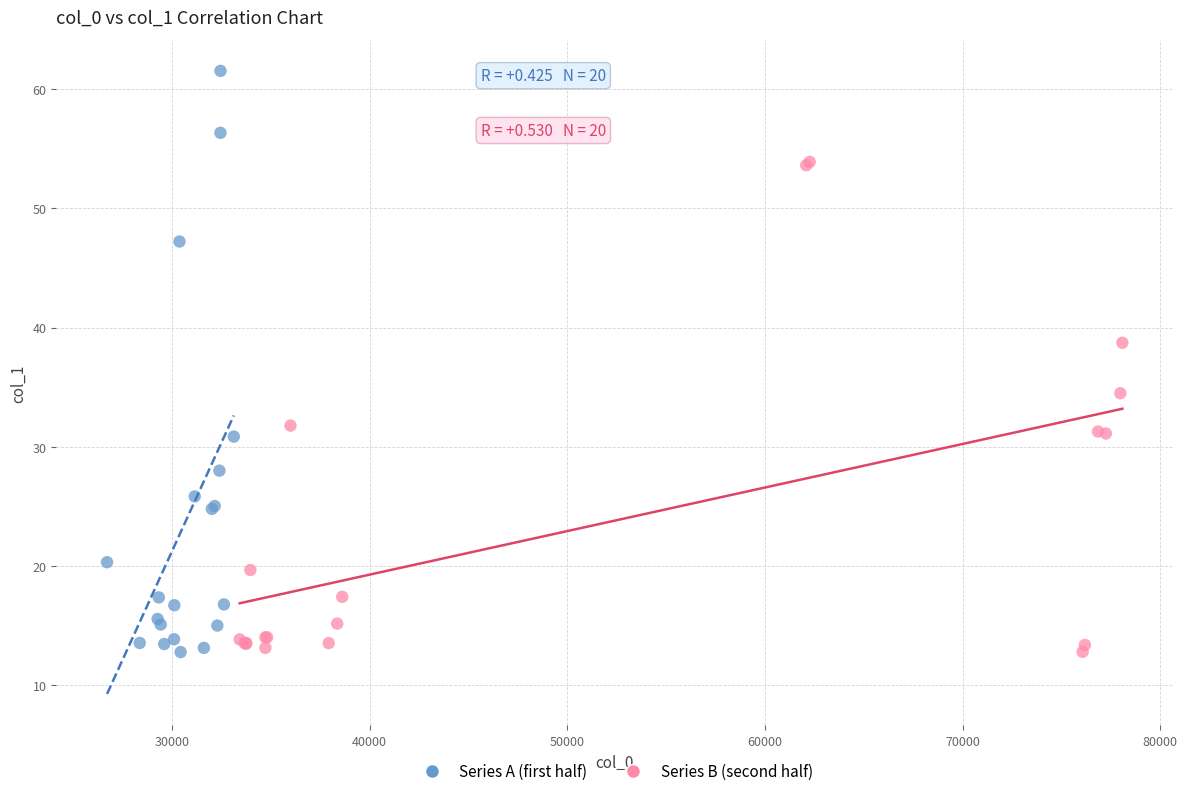

Which series contains the highest Y value?

Series A (first half)